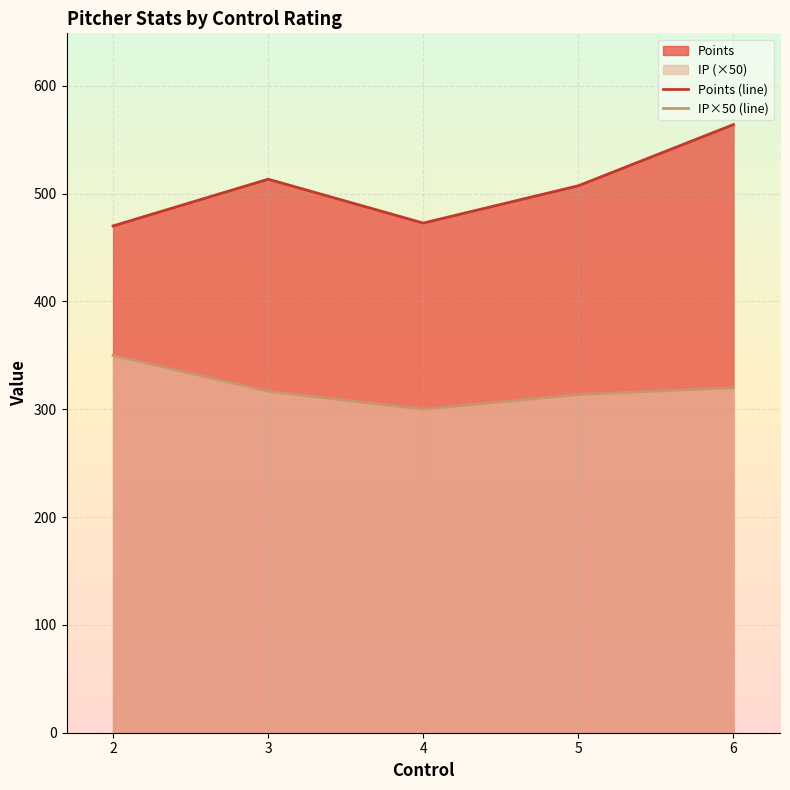

True or false: IP×50 (line) and Points (line) cross at least once.

False